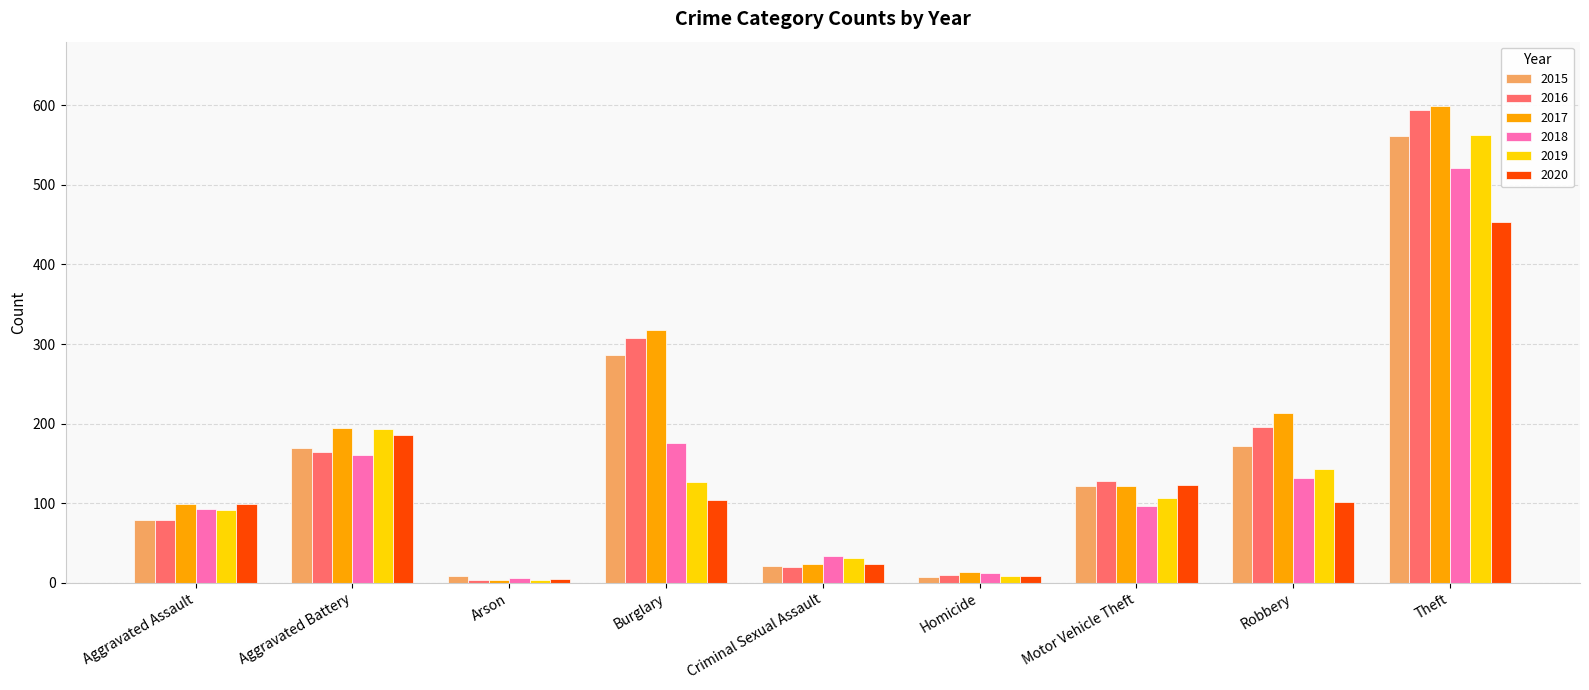

What is the difference between the maximum and minimum values in the 2018 series?

515